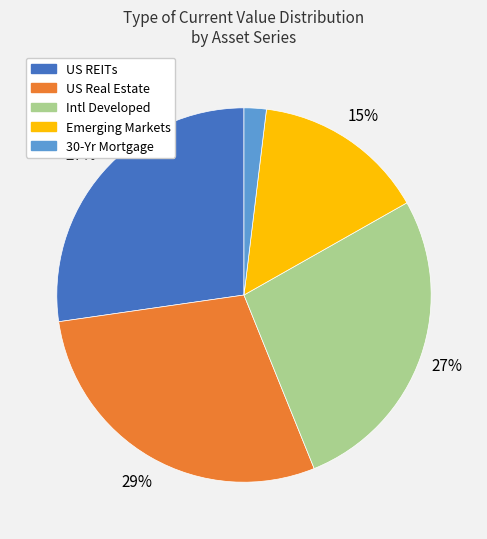

What is the largest slice in the pie chart?

US Real Estate